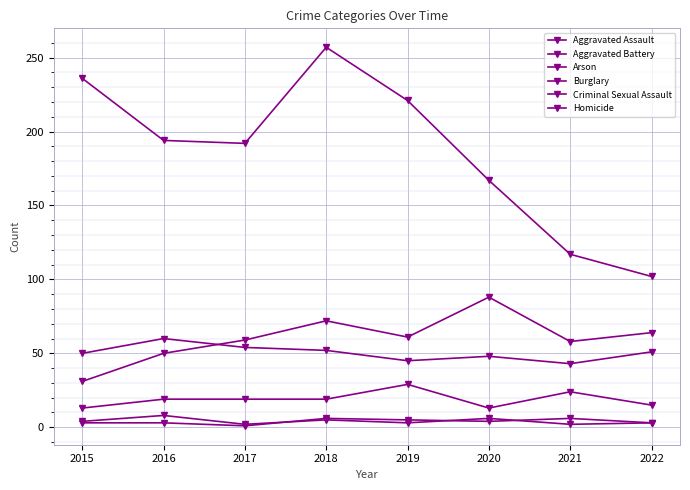

The value of Aggravated Assault at 2020 is 88. True or false?

True